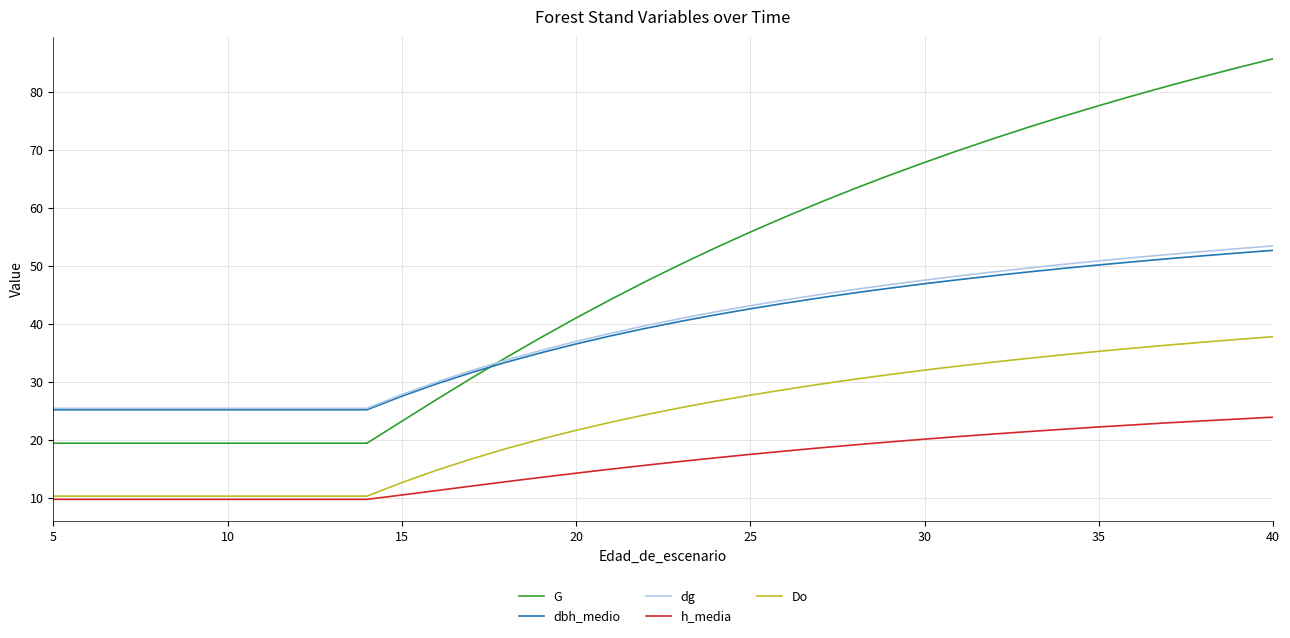

What is the average value of the dg series?

38.7